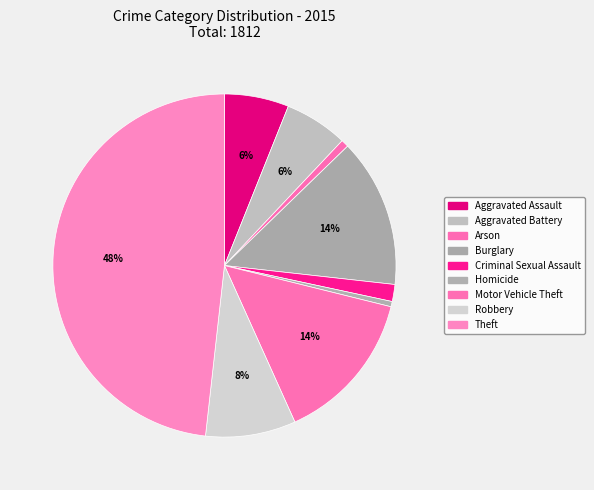

Count the number of slices in the pie.

9